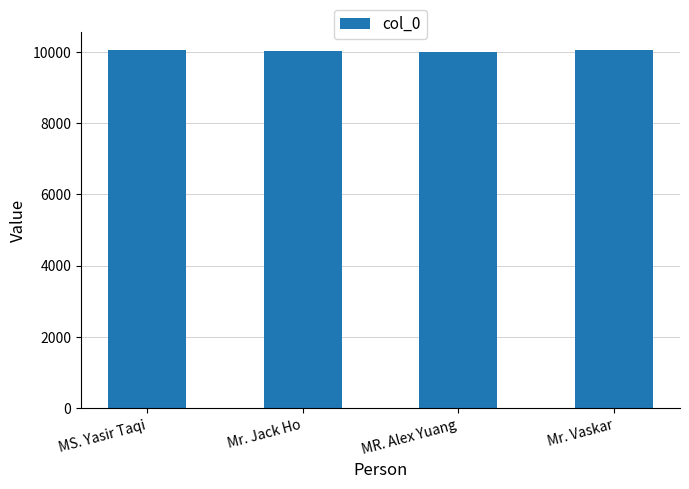

What is the label of the 3rd bar from the right?

Mr. Jack Ho